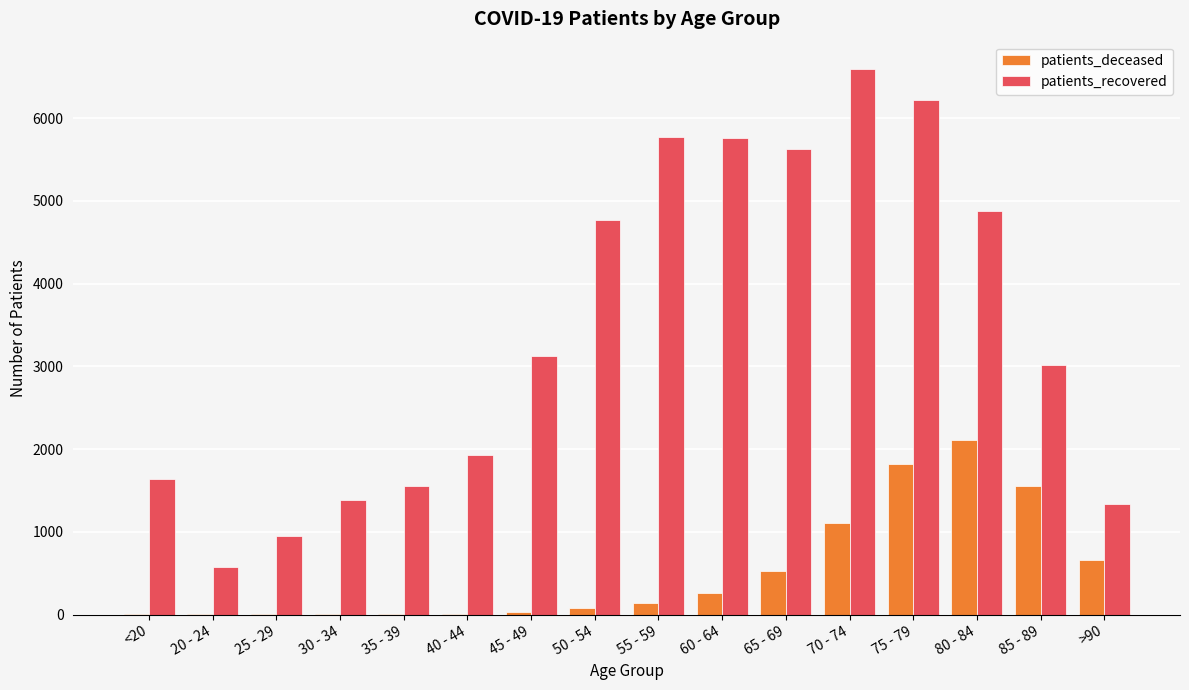

What is the greatest value displayed?

6593